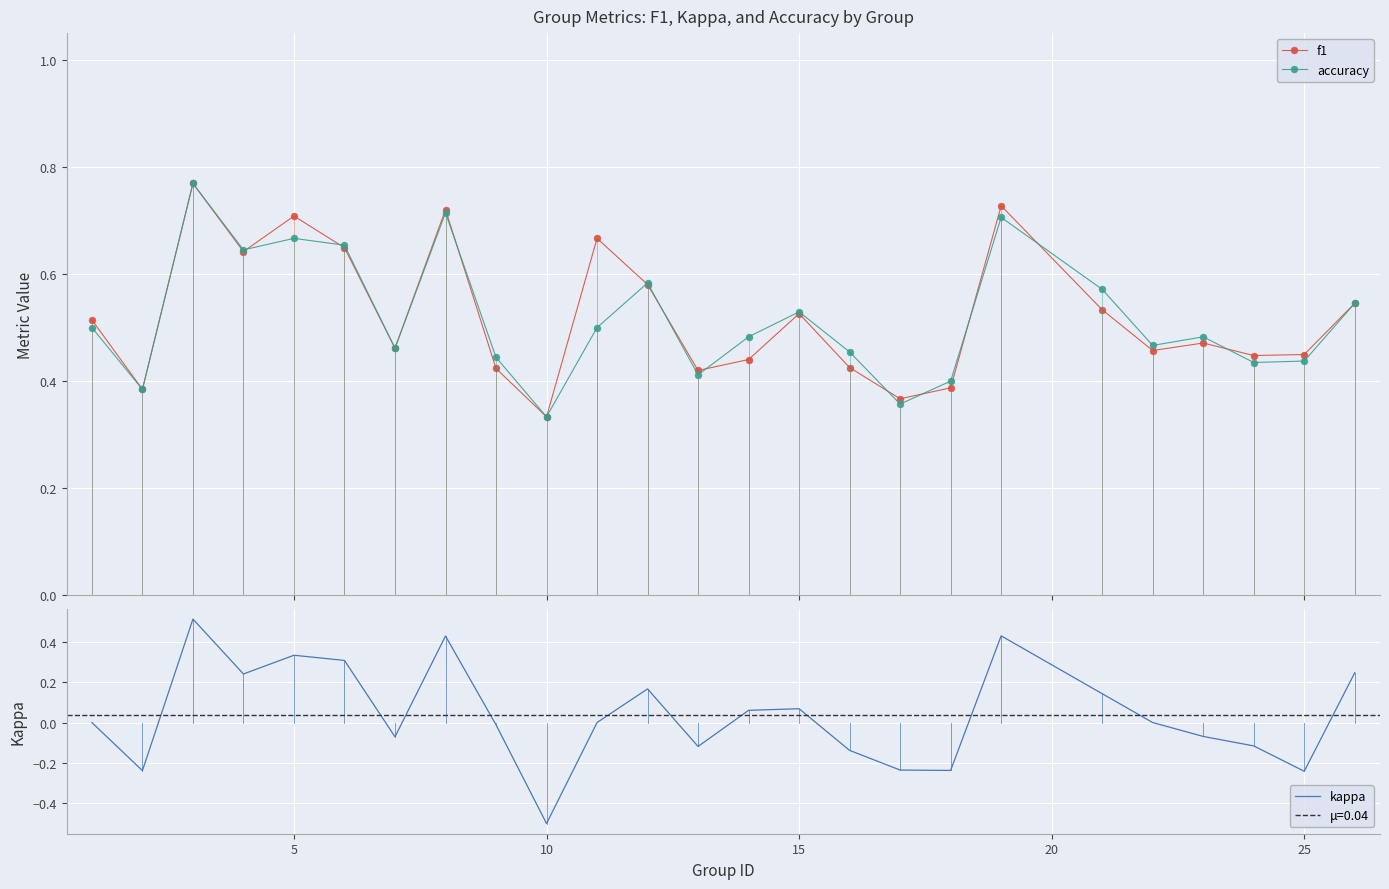

What is the total value across all series at 20?

1.7